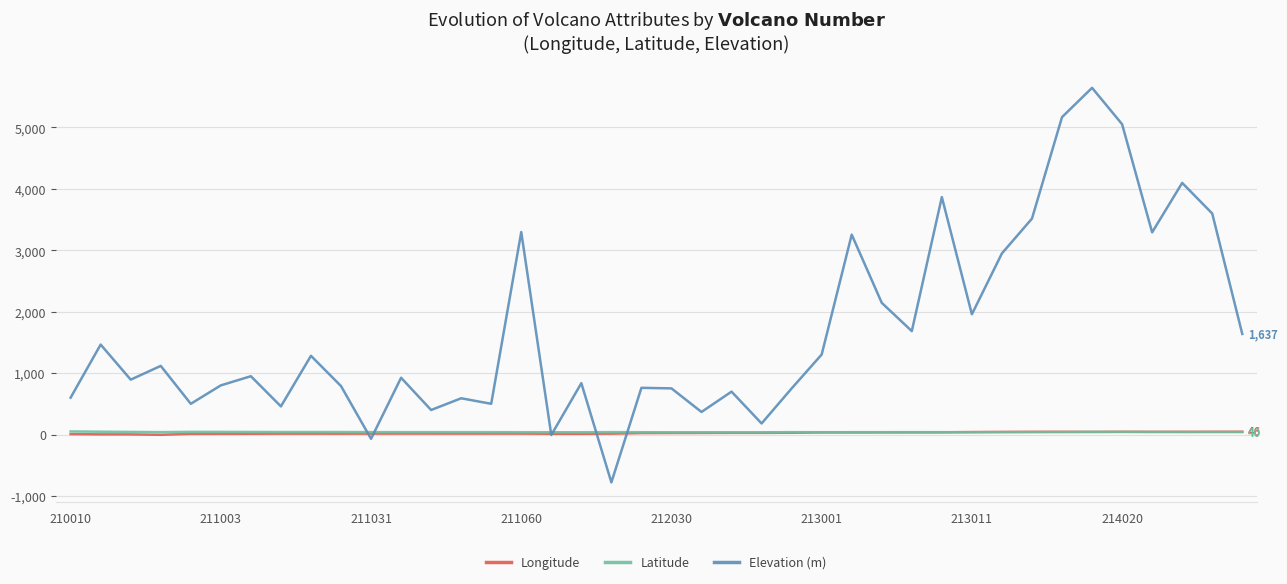

Which series has the largest range (max minus min)?

Elevation (m)